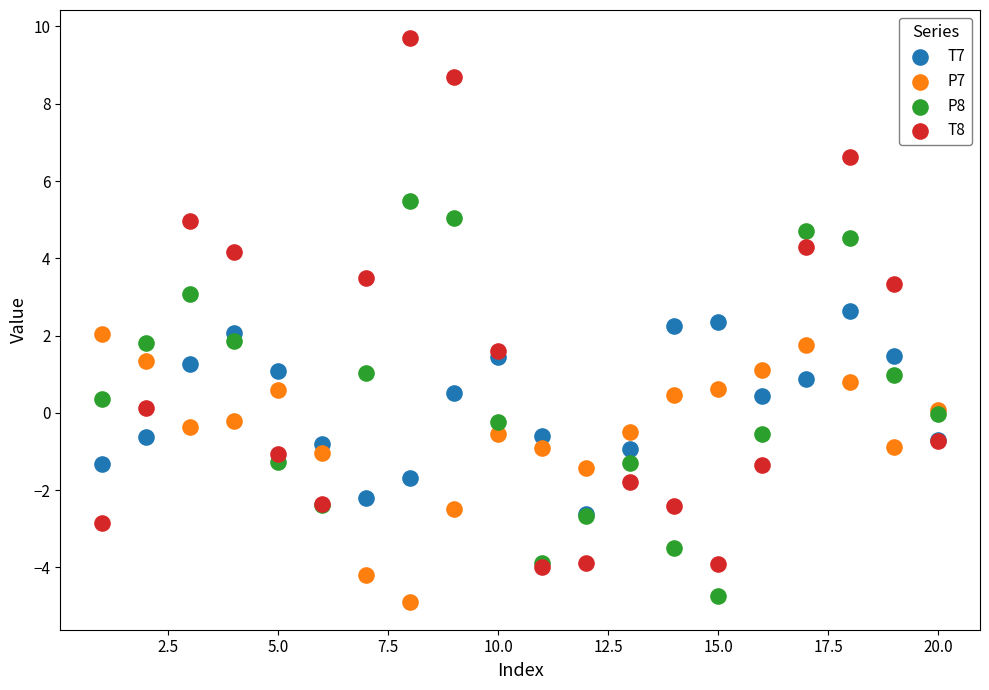

What are all the series names shown in the legend?

T7, P7, P8, T8